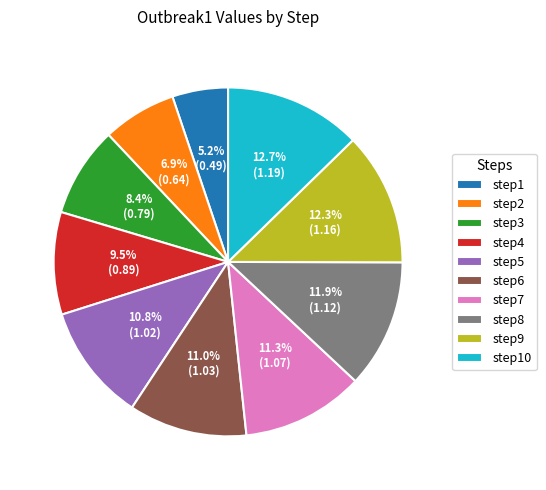

To the nearest percent, what percentage of the pie is step5?

11%